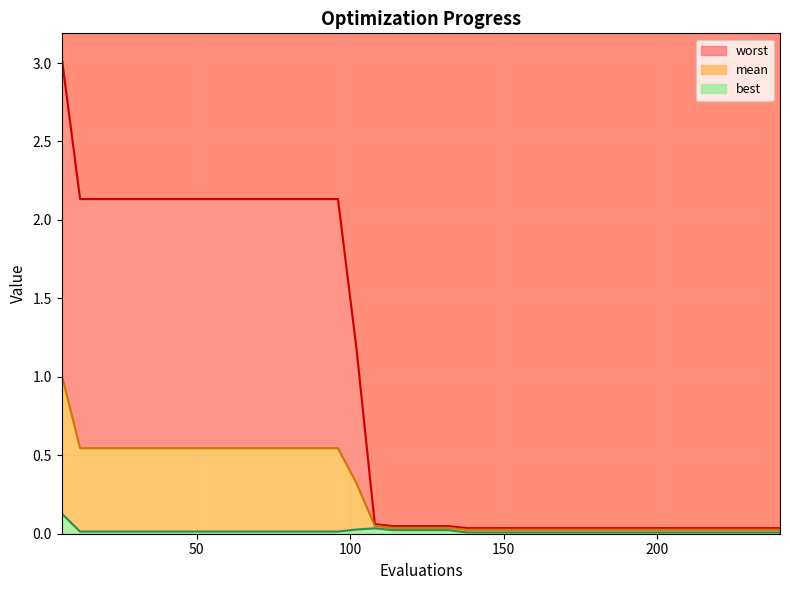

Reading left to right, list all the values displayed in this chart.

mean: 1.0	0.5	0.5	0.5	0.5	0.5	0.5	0.5	0.5	0.5	0.5	0.5	0.5	0.5	0.5	0.5	0.3	0.1	0.0	0.0	0.0	0.0	0.0	0.0	0.0	0.0	0.0	0.0	0.0	0.0	0.0	0.0	0.0	0.0	0.0	0.0	0.0	0.0	0.0	0.0
best: 0.1	0.0	0.0	0.0	0.0	0.0	0.0	0.0	0.0	0.0	0.0	0.0	0.0	0.0	0.0	0.0	0.0	0.0	0.0	0.0	0.0	0.0	0.0	0.0	0.0	0.0	0.0	0.0	0.0	0.0	0.0	0.0	0.0	0.0	0.0	0.0	0.0	0.0	0.0	0.0
worst: 3.0	2.1	2.1	2.1	2.1	2.1	2.1	2.1	2.1	2.1	2.1	2.1	2.1	2.1	2.1	2.1	1.2	0.1	0.0	0.0	0.0	0.0	0.0	0.0	0.0	0.0	0.0	0.0	0.0	0.0	0.0	0.0	0.0	0.0	0.0	0.0	0.0	0.0	0.0	0.0